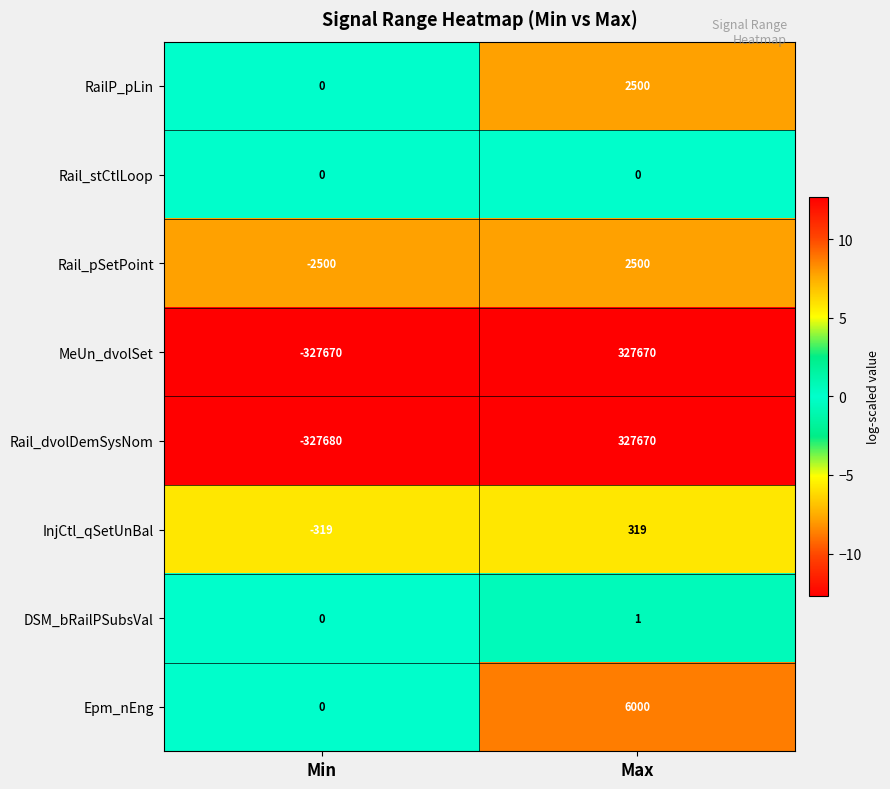

At which label is InjCtl_qSetUnBal closest to 0?

Min